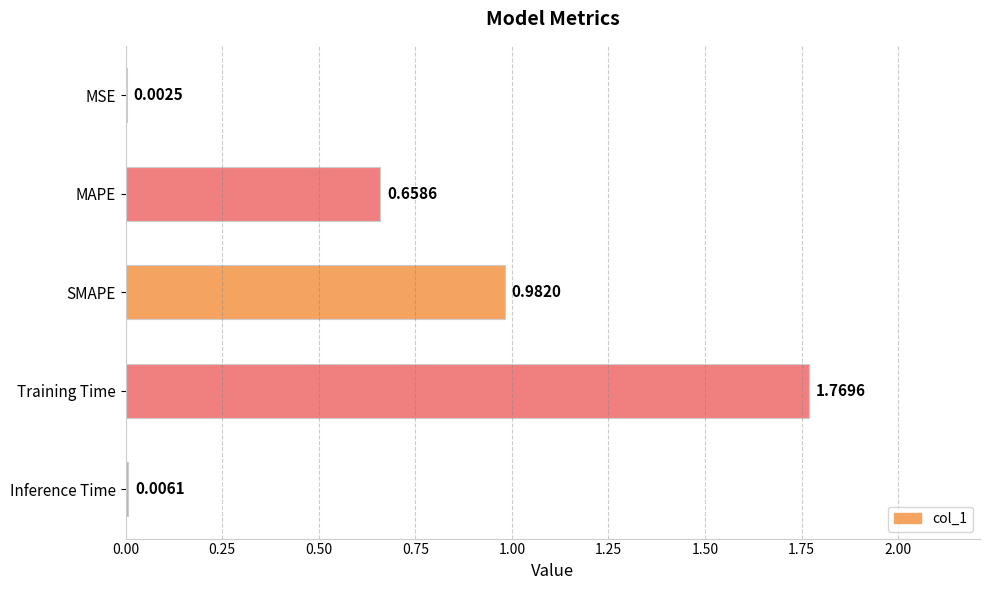

What is the sum of all values?

3.4